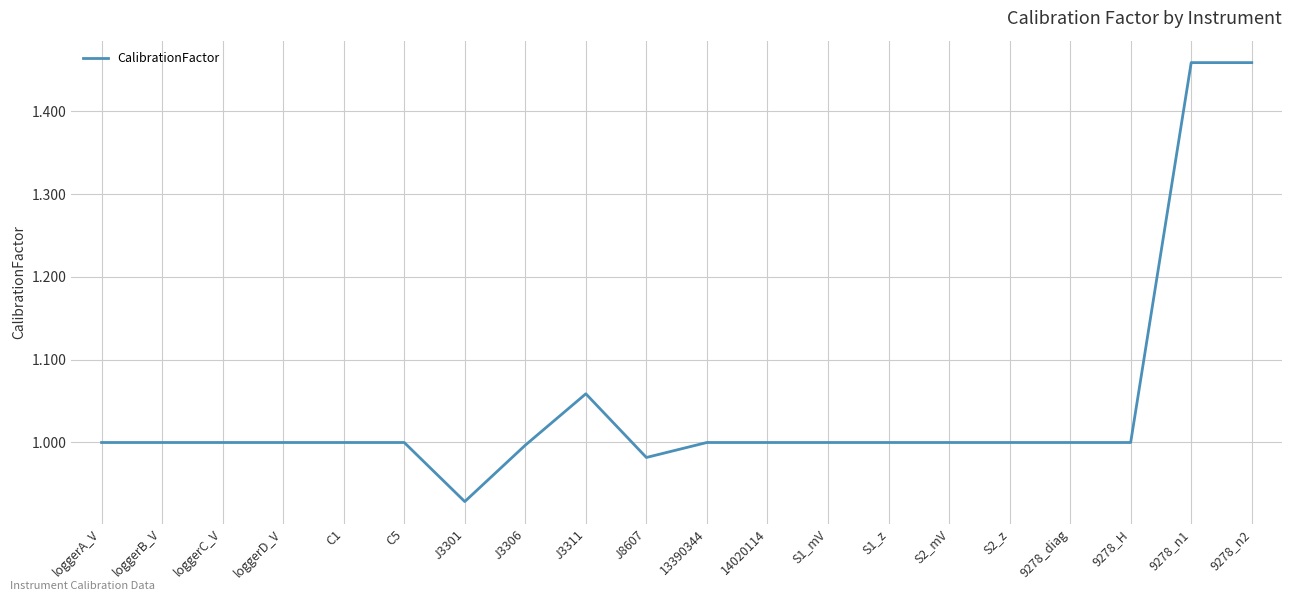

What is the sum of all values?

20.9